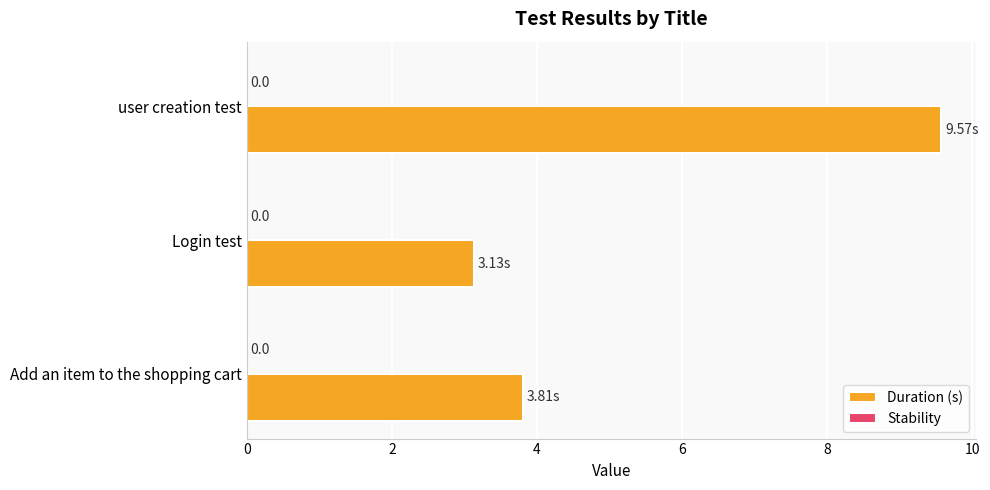

Are the bars horizontal?

Yes